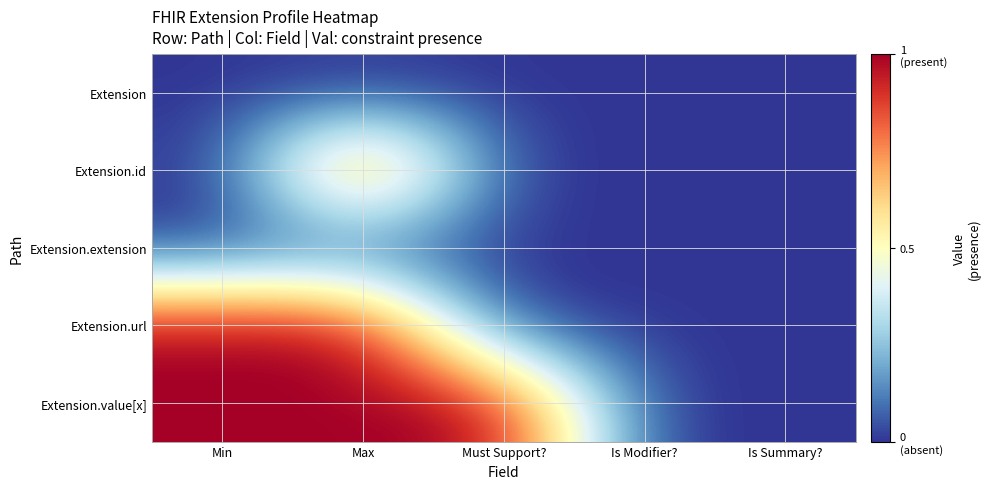

At how many categories does at least one series exceed 0?

3